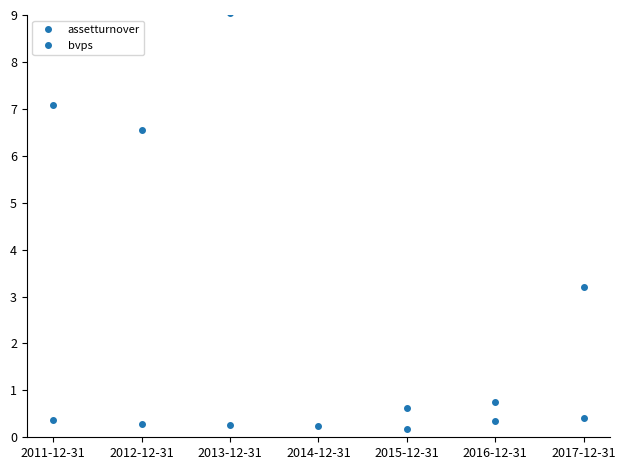

Which series has the largest total across all categories?

bvps